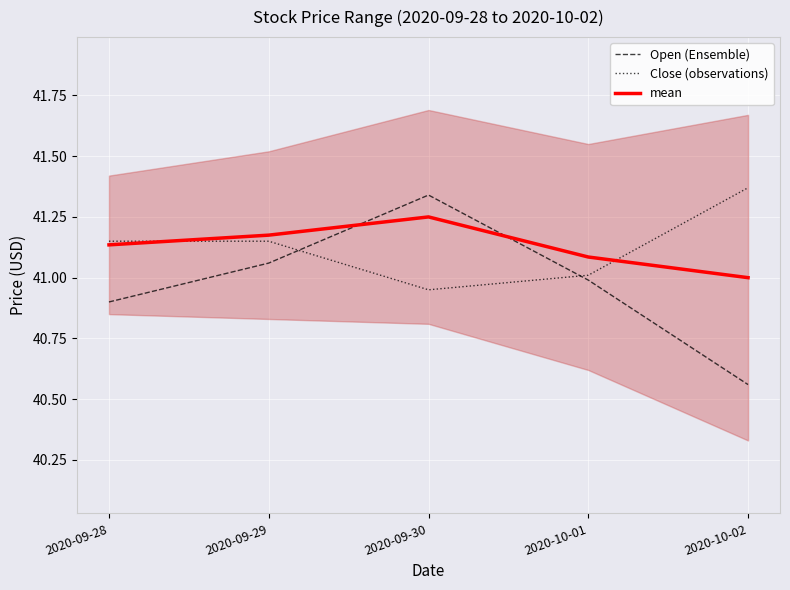

Where is mean nearest to the value 41?

2020-10-02